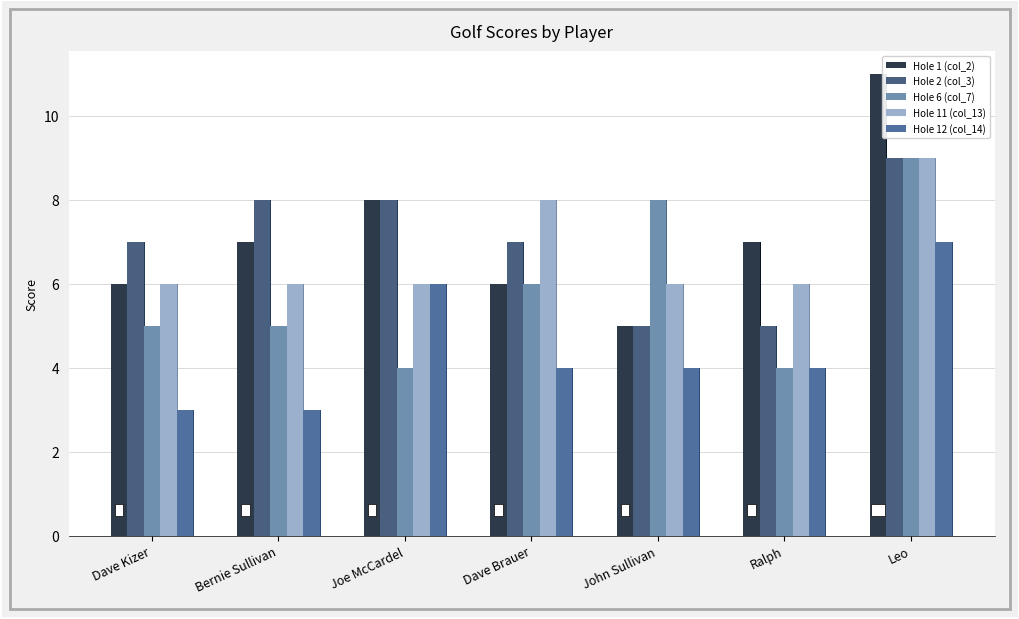

Rank the series at Leo from lowest to highest value.

Hole 12 (col_14), Hole 2 (col_3), Hole 6 (col_7), Hole 11 (col_13), Hole 1 (col_2)